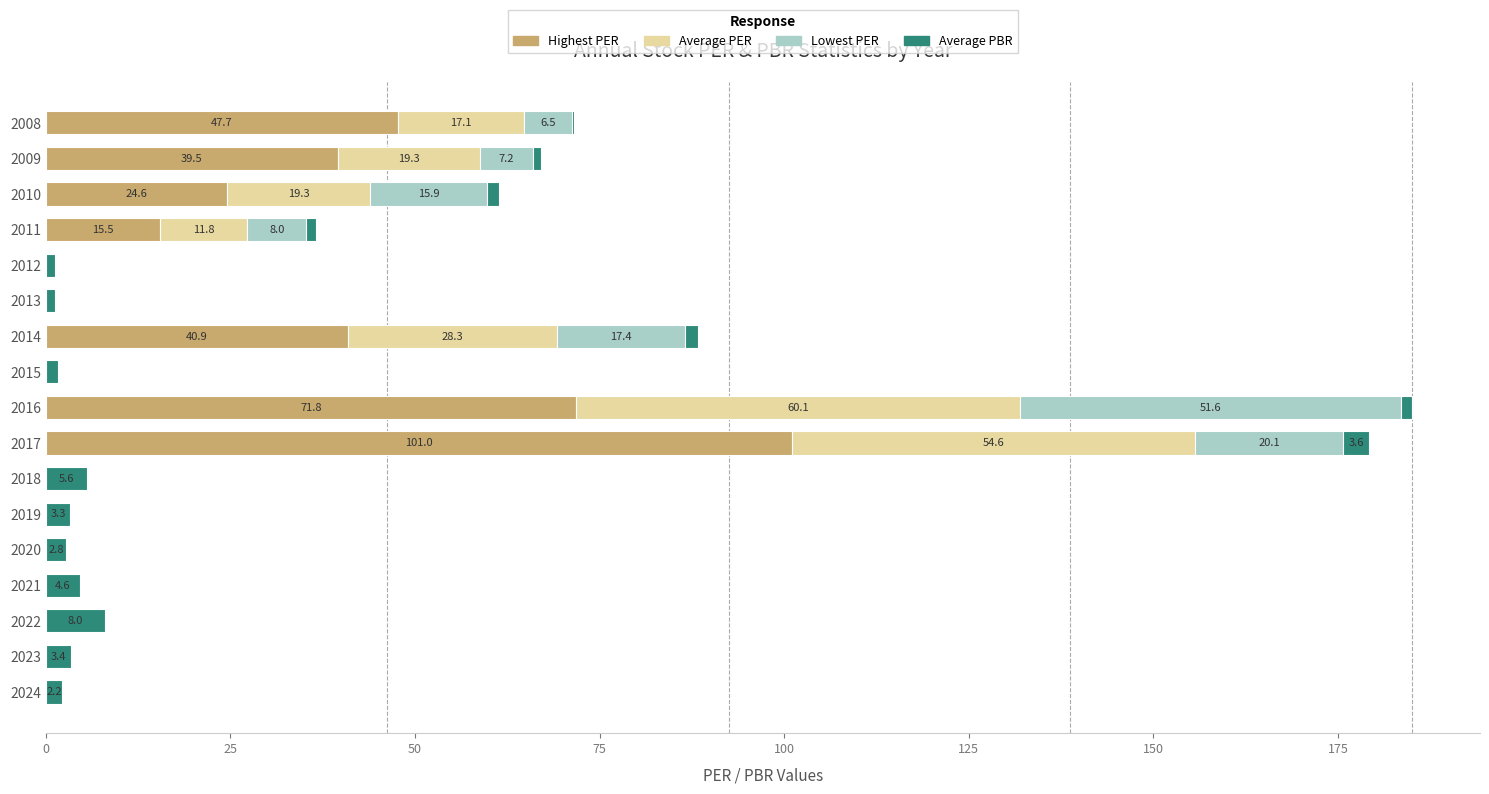

What is the highest value of the Highest PER series?

101.0